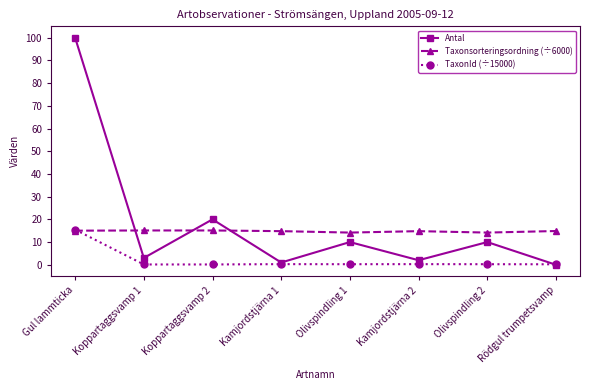

What is the sum of all Antal values?

146.0